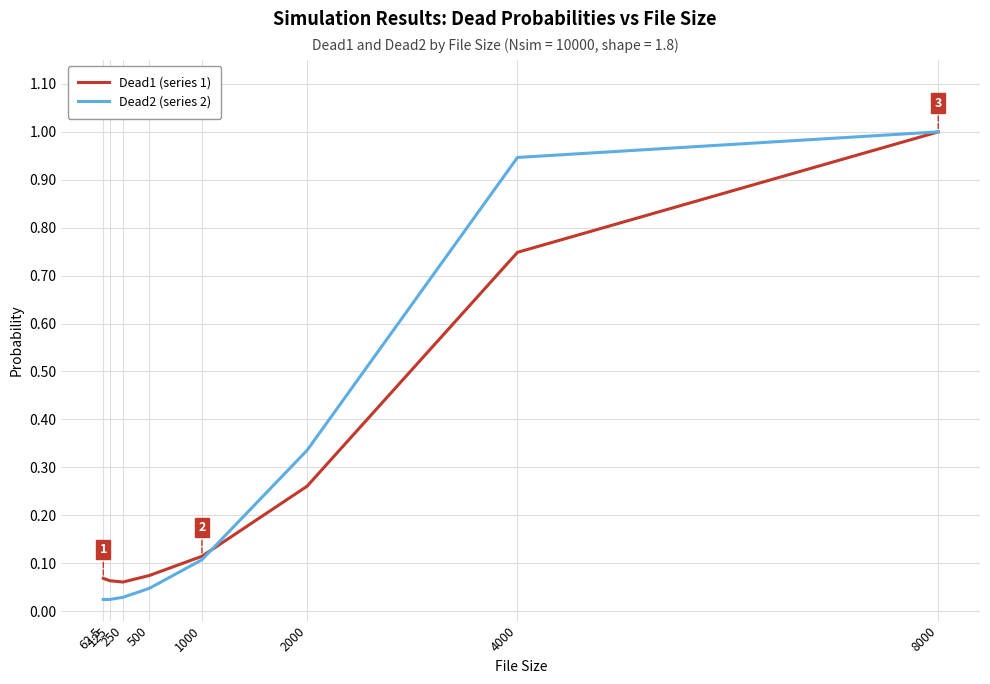

True or false: Dead2 (series 2) has more than 1 points higher than both neighbors.

False